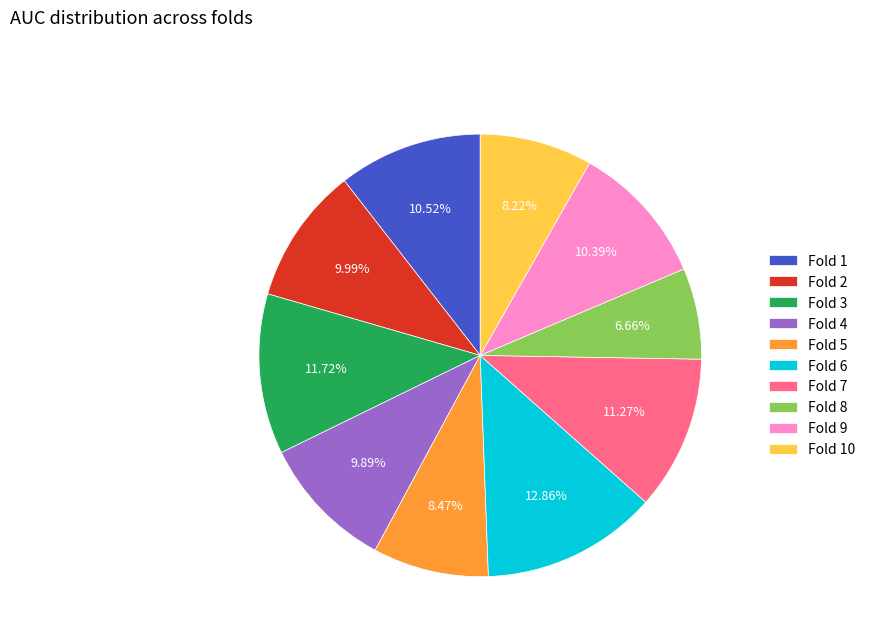

What portion of the pie excludes Fold 5?

91.5%